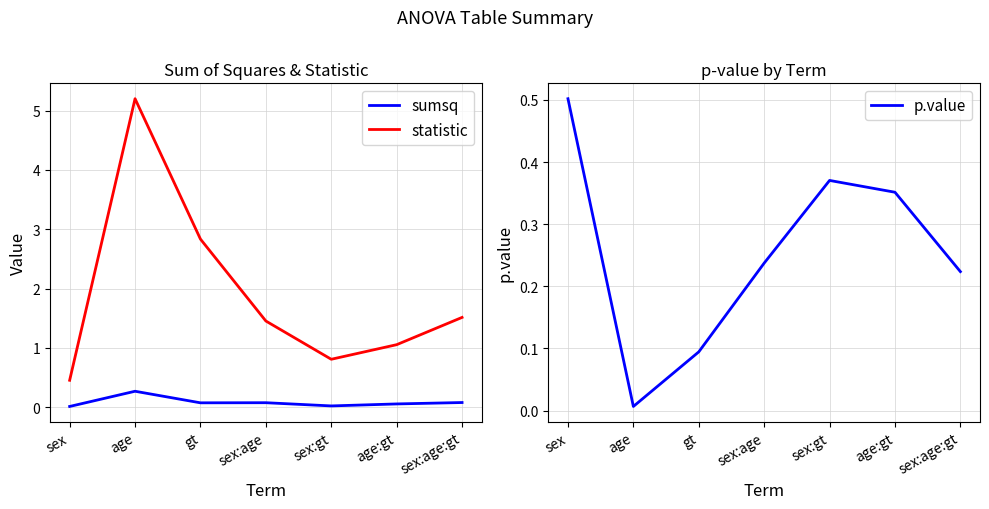

Read the p.value value at sex:gt.

0.4